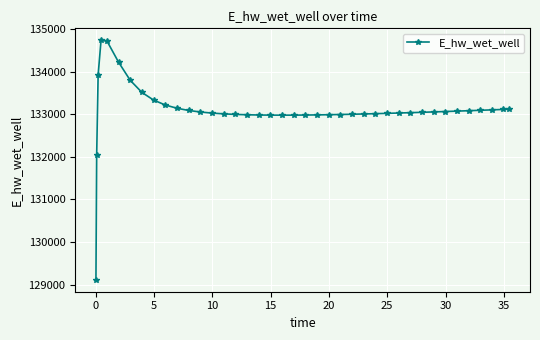

What is the value of the 31st point from the left?

133039.3